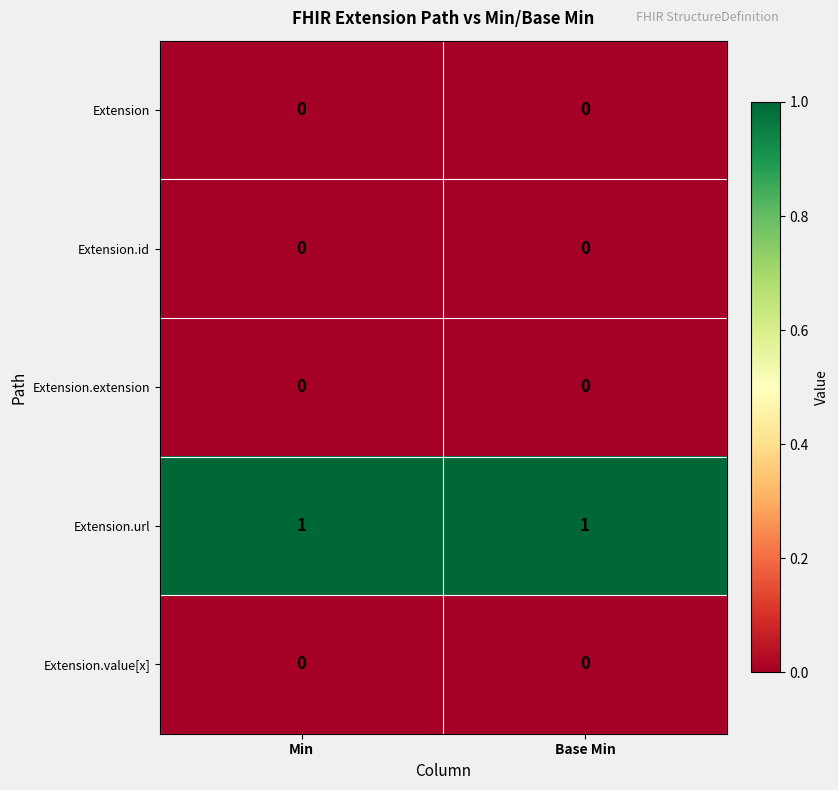

The Extension.url series shows 0 at Min. True or false?

False